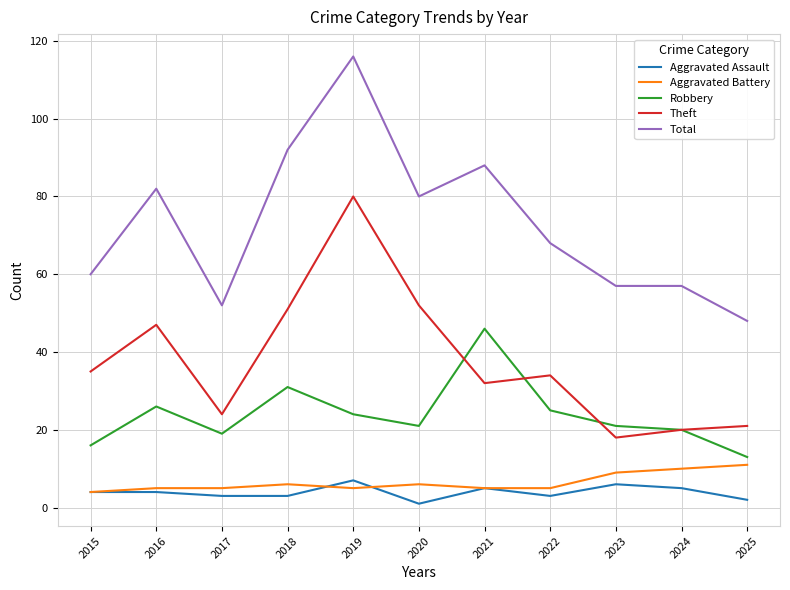

Which category has the lowest value in the Total series?

2025